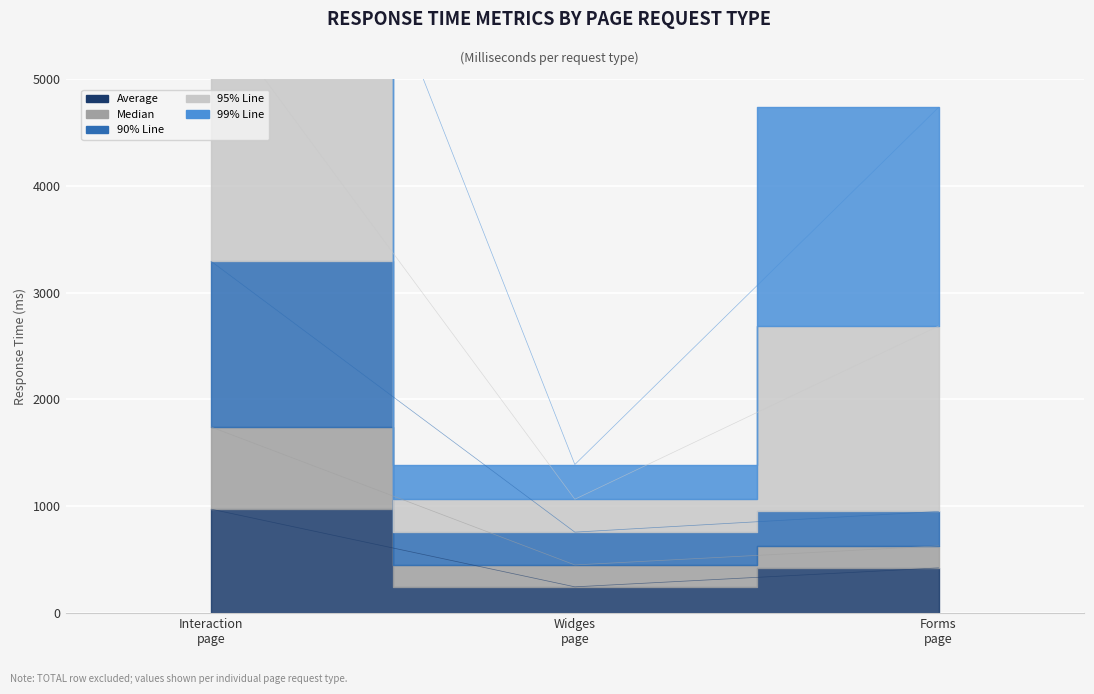

Which category has the highest value in the Median series?

Interaction page